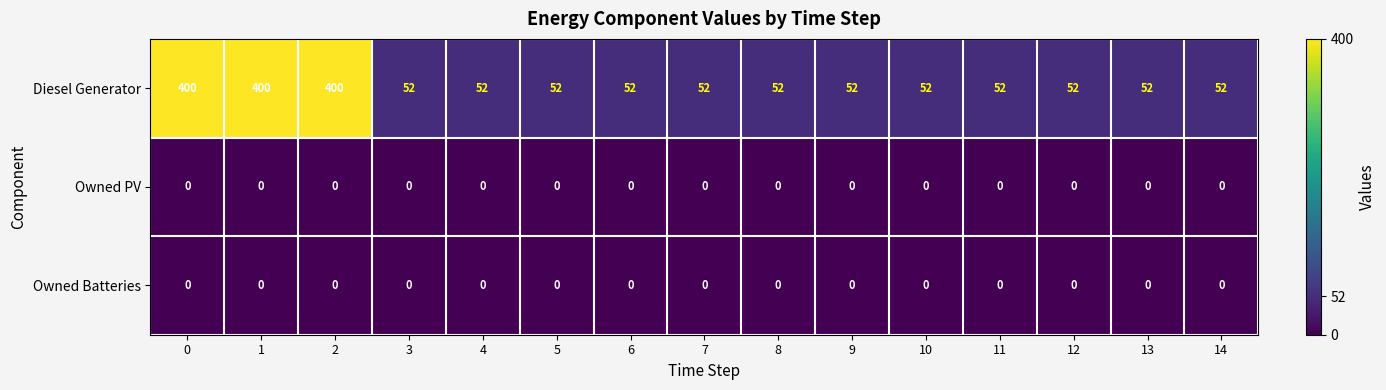

The Diesel Generator series shows 93 at 2. True or false?

False